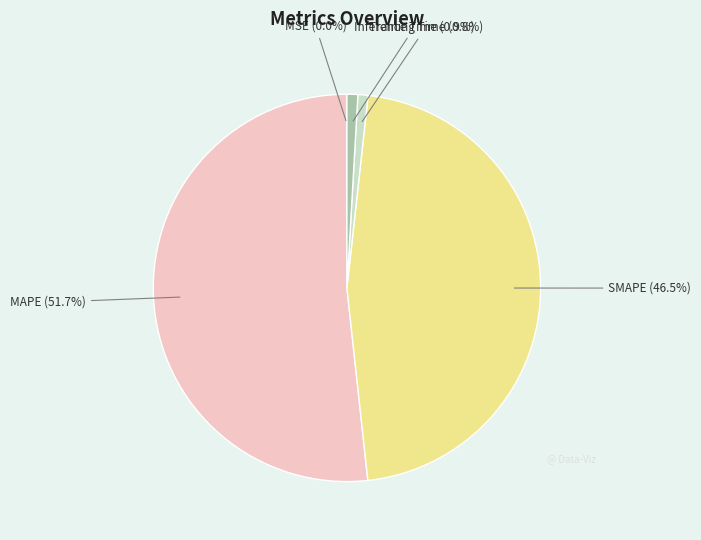

Is there a majority slice in this chart?

Yes